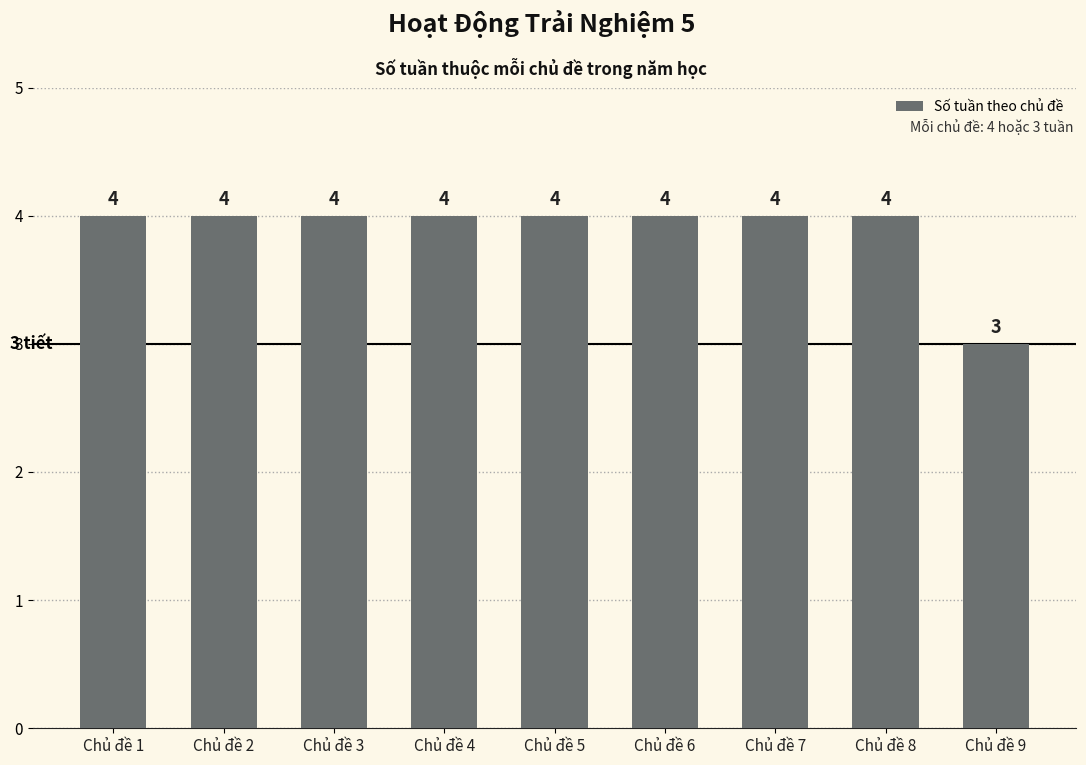

Reading left to right, extract all data points from this chart.

4	4	4	4	4	4	4	4	3